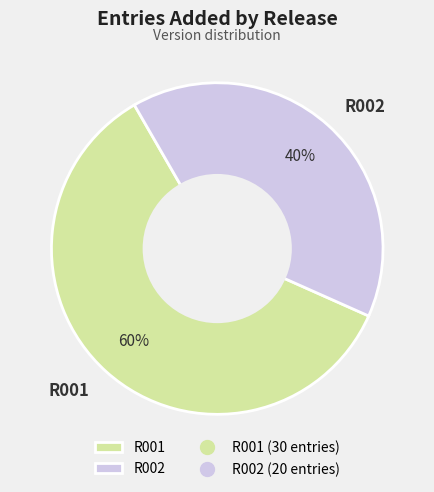

Which slice is the smallest?

R002